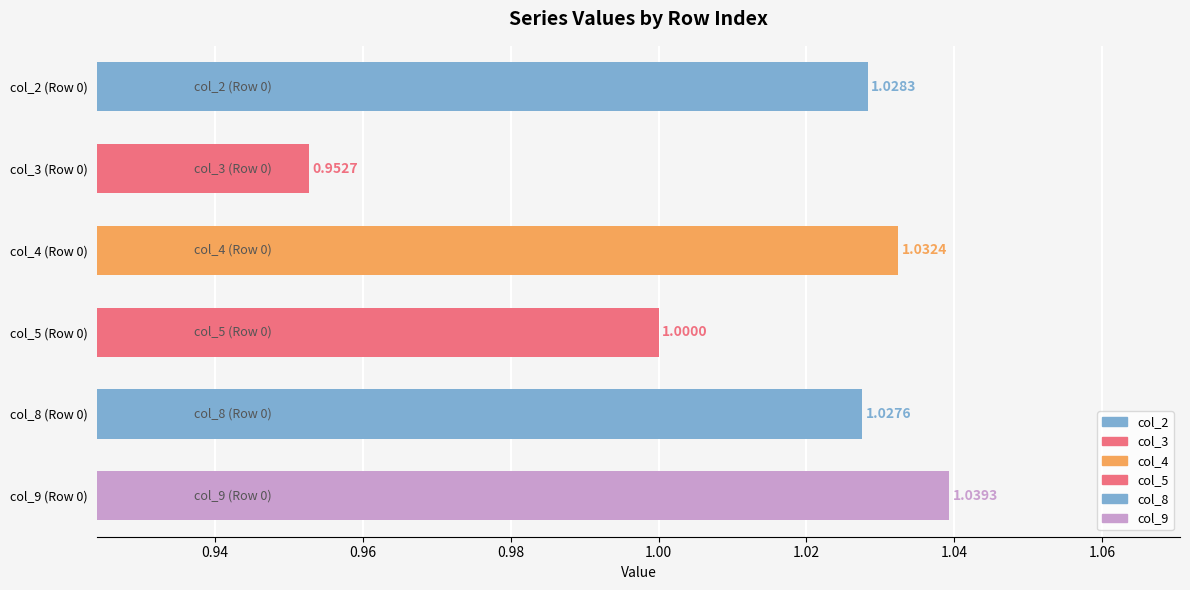

What is the smallest value displayed?

1.0